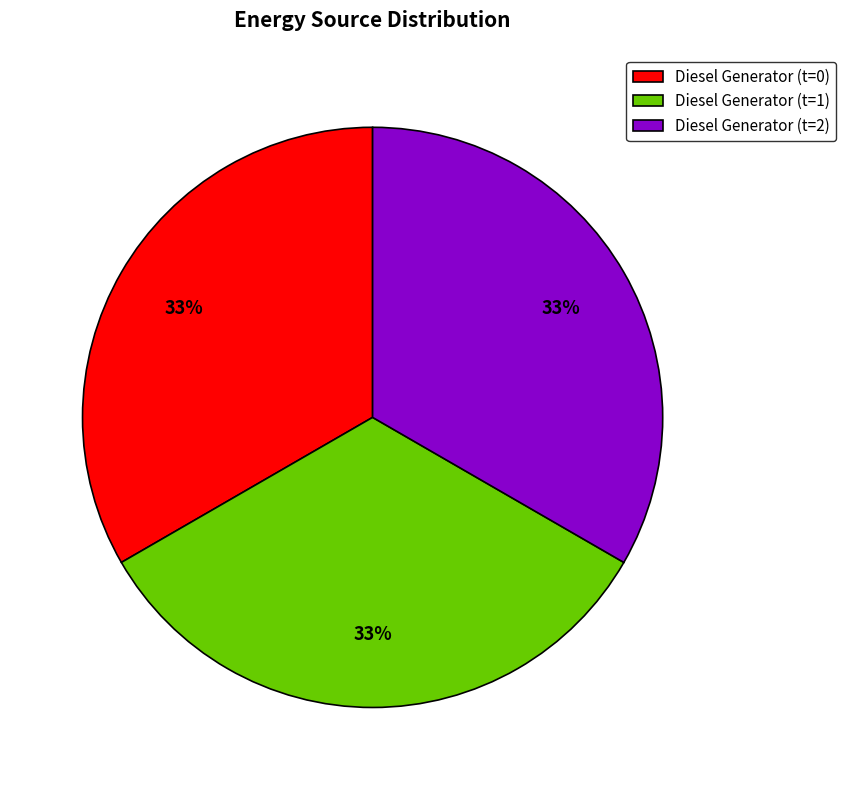

To the nearest percent, what is the average slice percentage?

33%